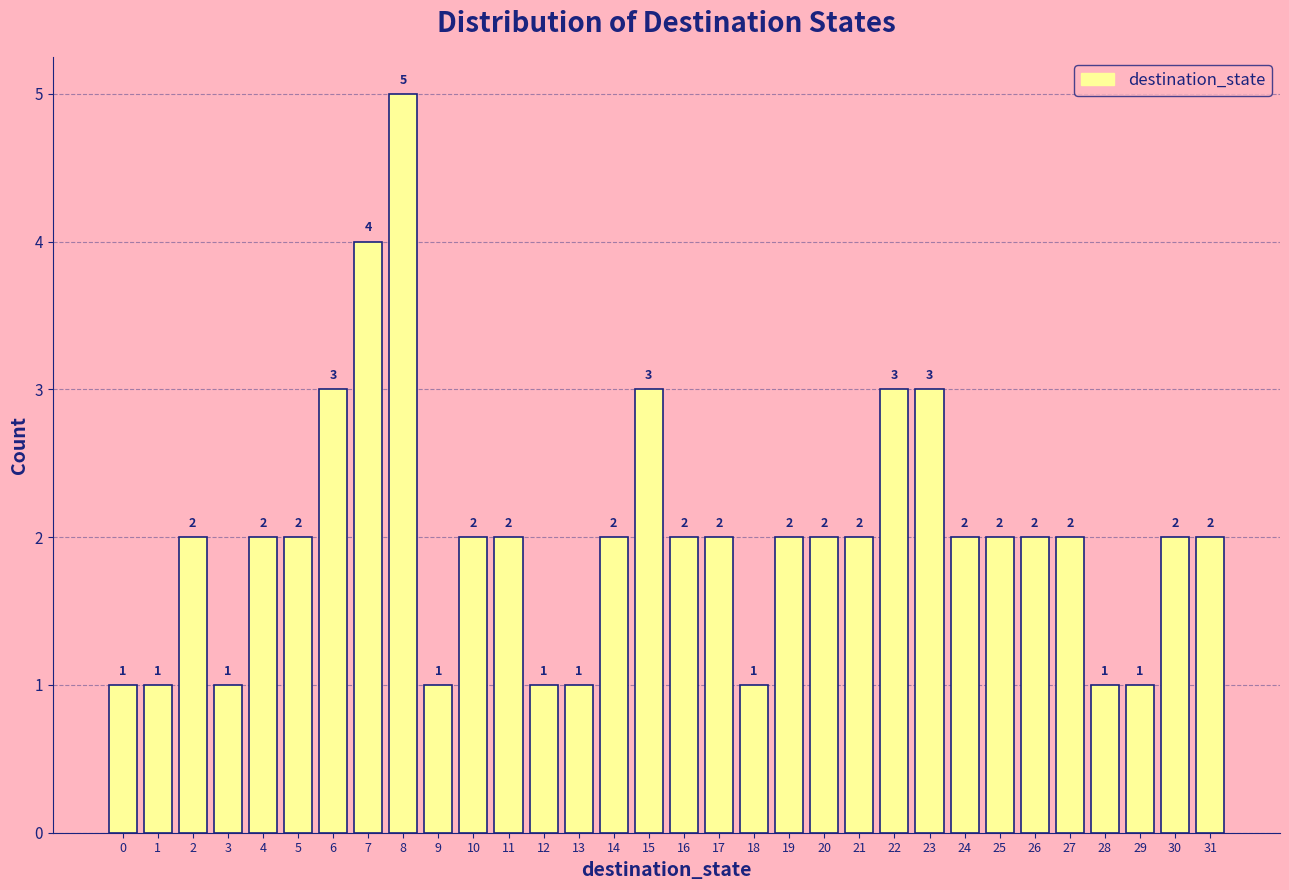

Reading right to left, list all the values displayed in this chart.

2	2	1	1	2	2	2	2	3	3	2	2	2	1	2	2	3	2	1	1	2	2	1	5	4	3	2	2	1	2	1	1